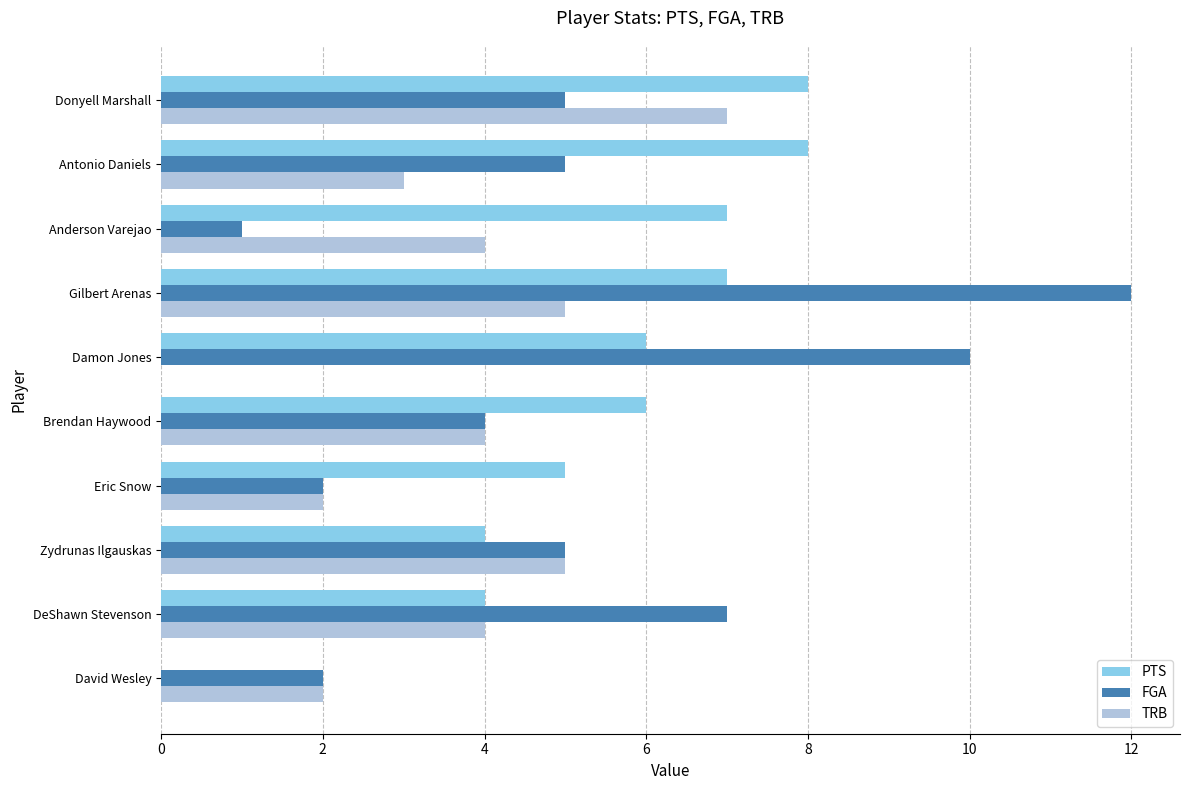

At which category does the chart reach its peak across all series?

Gilbert Arenas